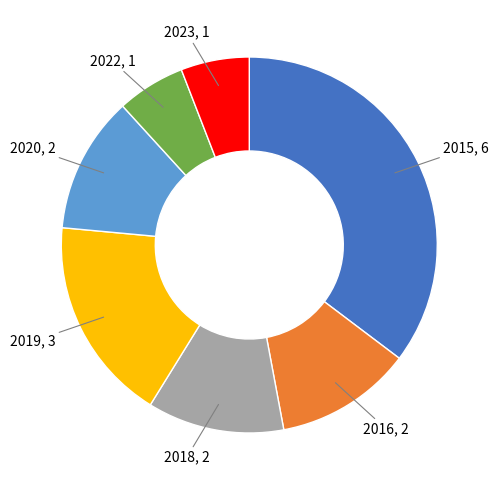

Does any single category account for the majority?

No